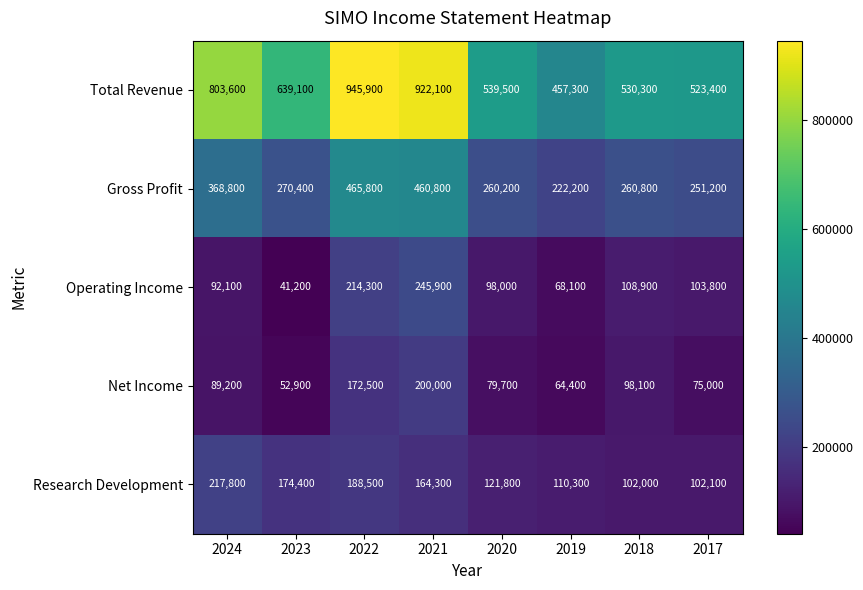

What is the minimum value shown in the chart?

41200